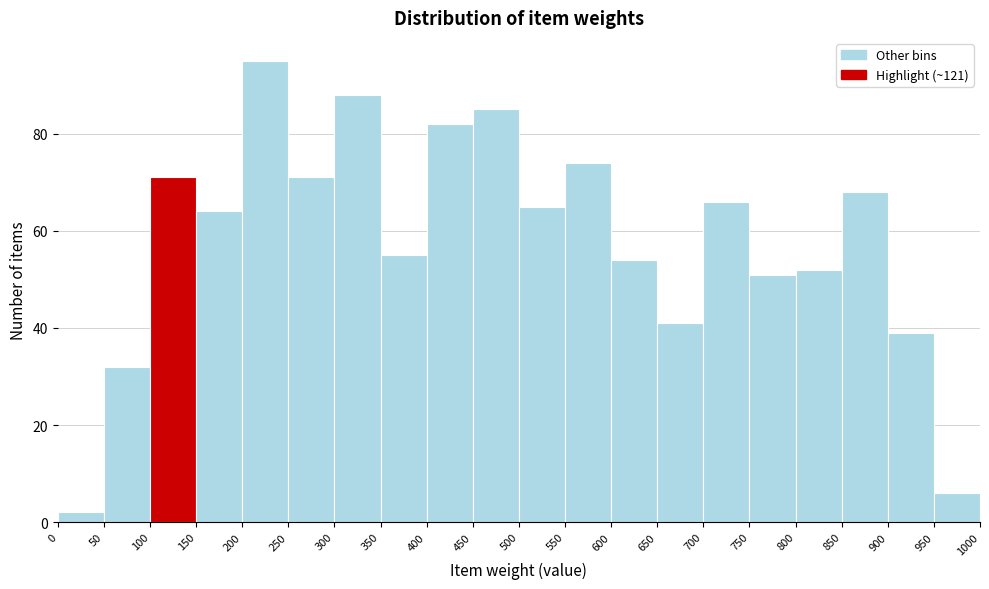

Reading left to right, list every bar in this chart as the range it spans on the x-axis followed by its height. The values are not printed on the chart, so give them approximately, as read against the axis.

0 to 50: 2
50 to 100: 32
100 to 150: 72
150 to 200: 64
200 to 250: 96
250 to 300: 72
300 to 350: 88
350 to 400: 56
400 to 450: 82
450 to 500: 86
500 to 550: 66
550 to 600: 74
600 to 650: 54
650 to 700: 42
700 to 750: 66
750 to 800: 52
800 to 850: 52
850 to 900: 68
900 to 950: 40
950 to 1000: 6